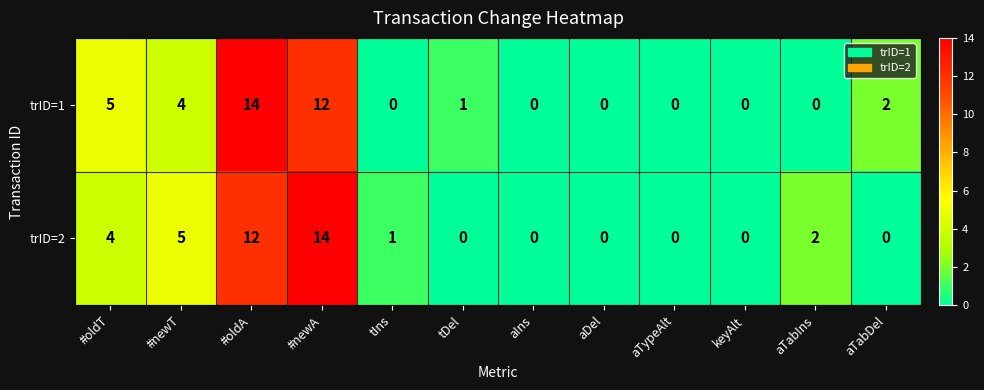

What is the maximum value shown in the chart?

14